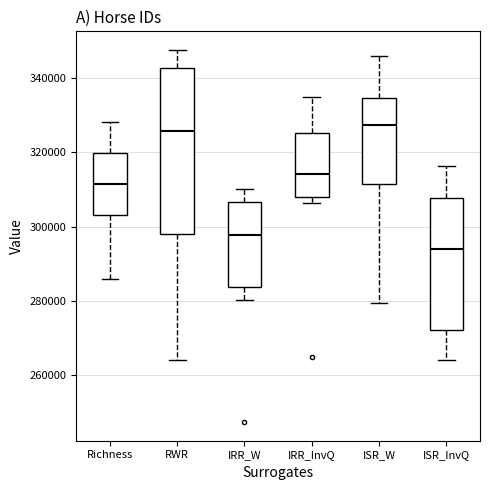

Which box is the tallest, from its lower edge to its upper edge?

RWR